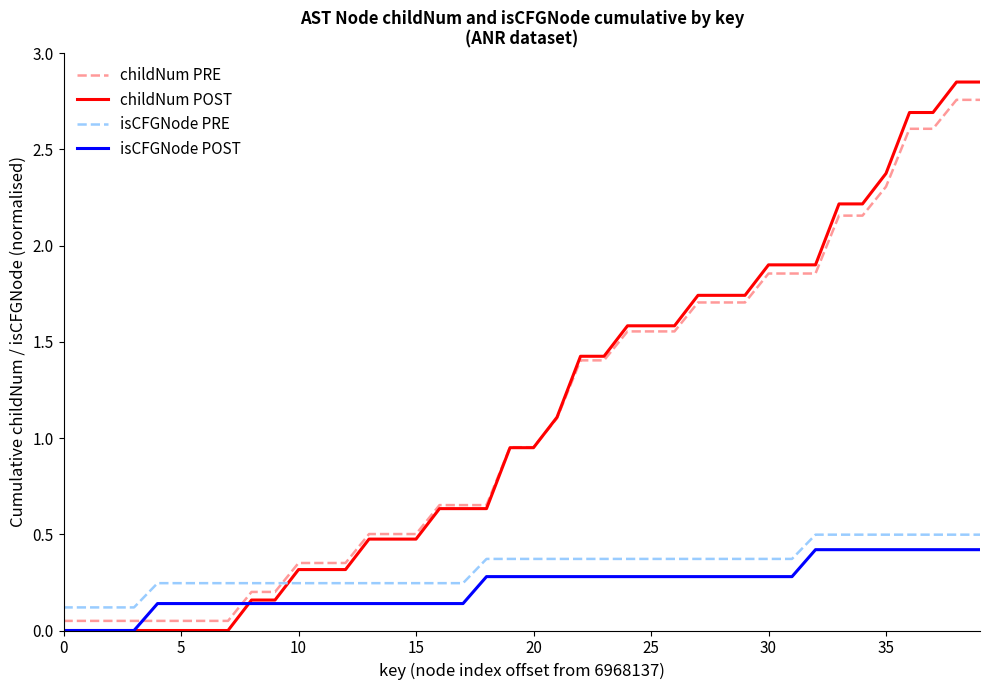

After their last crossing, which series has the higher values: isCFGNode PRE or childNum POST?

childNum POST